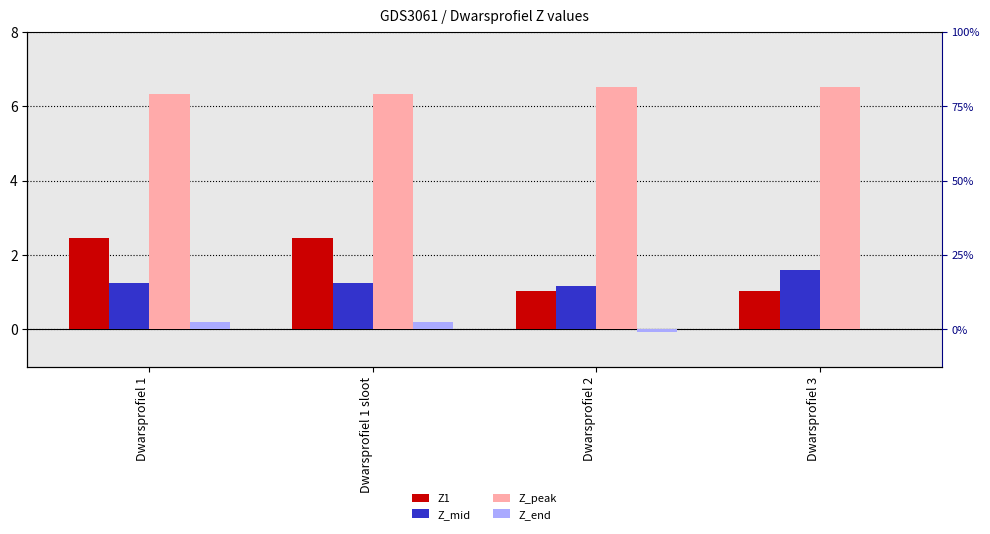

How many data points does each series have?

4